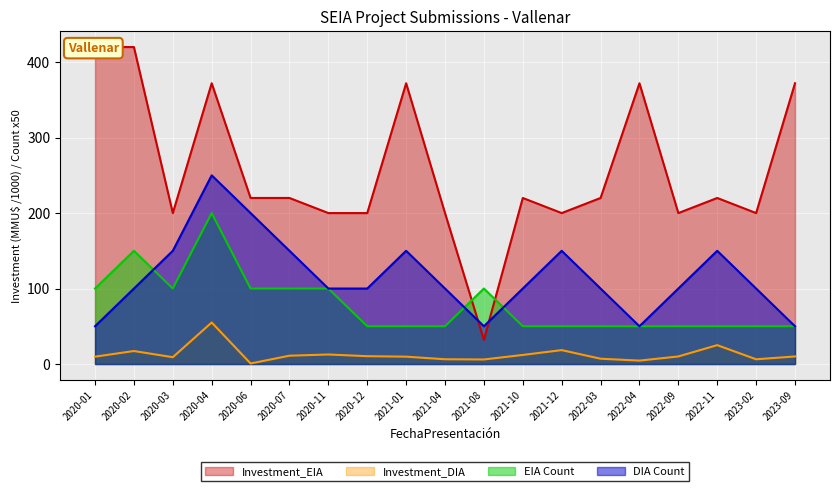

Reading left to right, transcribe all the data shown in this chart.

EIA: 2020-01=100.0	2020-02=150.0	2020-03=100.0	2020-04=200.0	2020-06=100.0	2020-07=100.0	2020-11=100.0	2020-12=50.0	2021-01=50.0	2021-04=50.0	2021-08=100.0	2021-10=50.0	2021-12=50.0	2022-03=50.0	2022-04=50.0	2022-09=50.0	2022-11=50.0	2023-02=50.0	2023-09=50.0
DIA: 2020-01=50.0	2020-02=100.0	2020-03=150.0	2020-04=250.0	2020-06=200.0	2020-07=150.0	2020-11=100.0	2020-12=100.0	2021-01=150.0	2021-04=100.0	2021-08=50.0	2021-10=100.0	2021-12=150.0	2022-03=100.0	2022-04=50.0	2022-09=100.0	2022-11=150.0	2023-02=100.0	2023-09=50.0
Investment_EIA: 2020-01=420.0	2020-02=420.0	2020-03=200.0	2020-04=372.0	2020-06=220.0	2020-07=220.0	2020-11=200.0	2020-12=200.0	2021-01=372.0	2021-04=200.0	2021-08=32.0	2021-10=220.0	2021-12=200.0	2022-03=220.0	2022-04=372.0	2022-09=200.0	2022-11=220.0	2023-02=200.0	2023-09=372.0
Investment_DIA: 2020-01=9.7	2020-02=17.2	2020-03=9.0	2020-04=55.0	2020-06=0.7	2020-07=11.0	2020-11=12.6	2020-12=10.4	2021-01=9.7	2021-04=6.3	2021-08=6.0	2021-10=12.0	2021-12=18.4	2022-03=7.0	2022-04=4.5	2022-09=10.0	2022-11=25.0	2023-02=6.2	2023-09=10.0